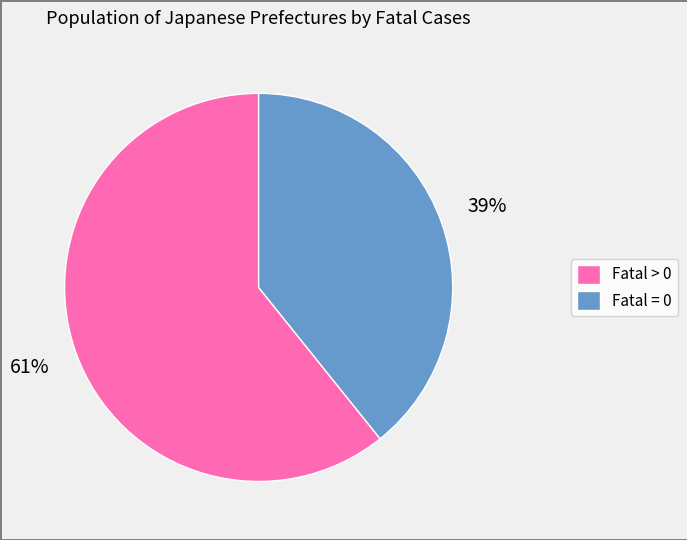

Is there any slice that represents more than half of the pie?

Yes